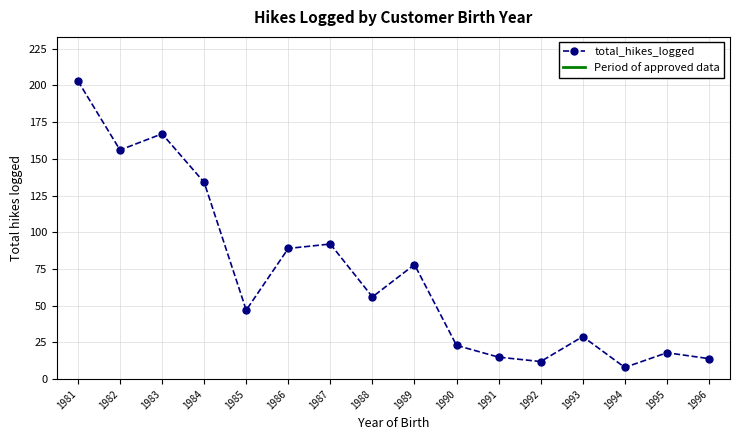

How many points are lower than both their immediate neighbors (excluding endpoints)?

5